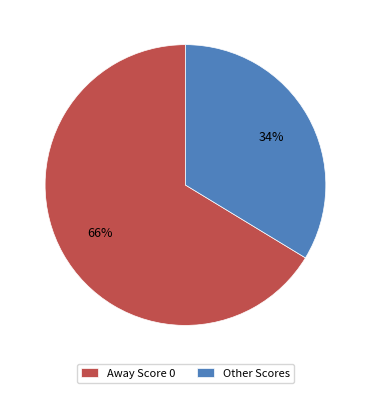

Which category has the smallest portion of the pie?

Other Scores